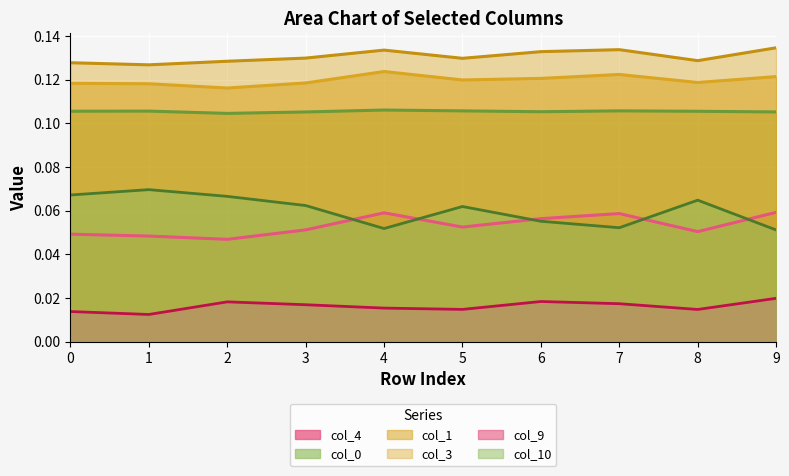

Reading right to left, transcribe all the data shown in this chart.

col_0: 0.1	0.1	0.1	0.1	0.1	0.1	0.1	0.1	0.1	0.1
col_1: 0.1	0.1	0.1	0.1	0.1	0.1	0.1	0.1	0.1	0.1
col_3: 0.1	0.1	0.1	0.1	0.1	0.1	0.1	0.1	0.1	0.1
col_4: 0.1	0.1	0.1	0.1	0.1	0.1	0.1	0.0	0.0	0.0
col_9: 0.0	0.0	0.0	0.0	0.0	0.0	0.0	0.0	0.0	0.0
col_10: 0.1	0.1	0.1	0.1	0.1	0.1	0.1	0.1	0.1	0.1